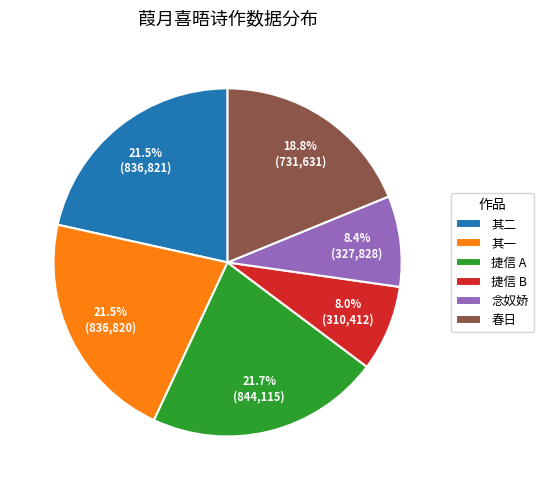

Combined, what portion of the pie is 其一 and 春日?

40.3%